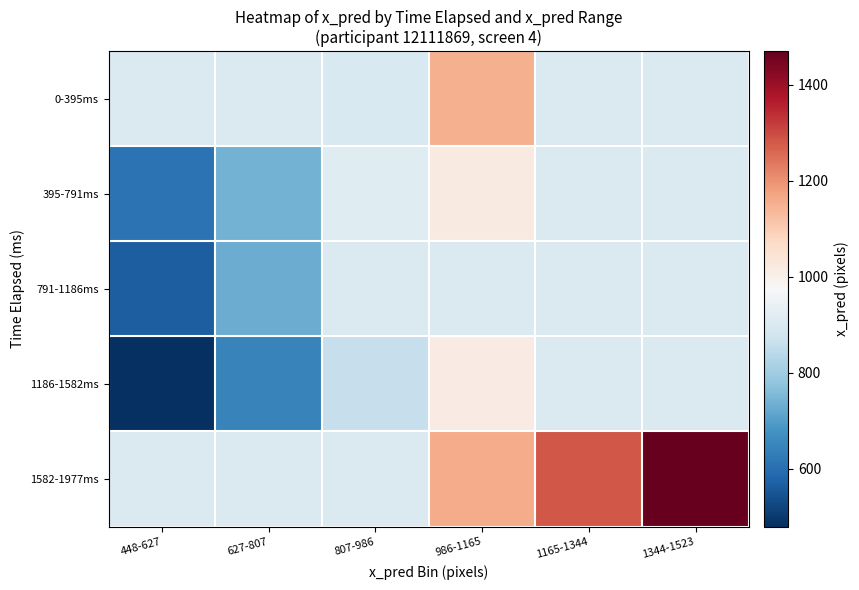

What is the total value across all series at 1165-1344?

4893.6